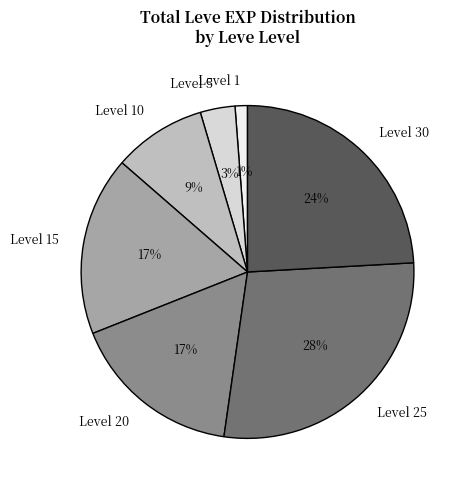

What percentage is the Level 15 slice, to the nearest percent?

17%